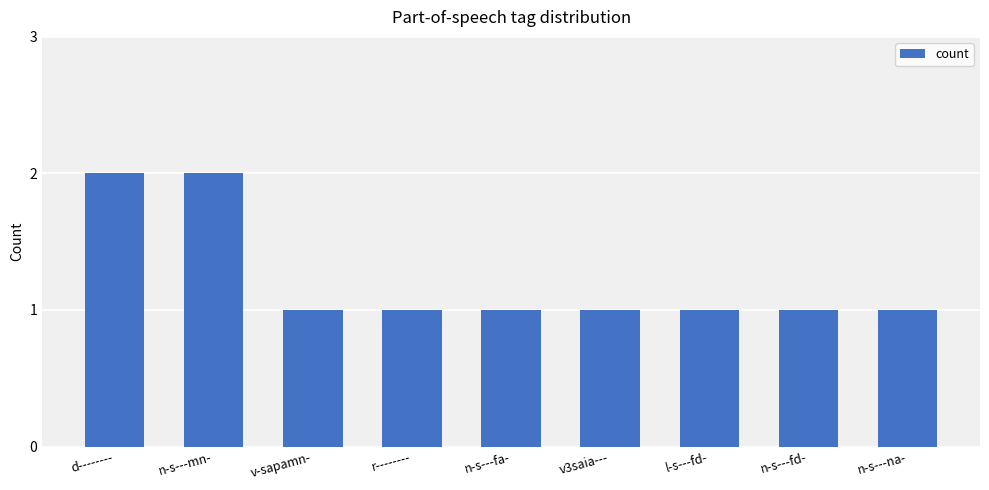

Approximately how many times larger is the value at v3saia--- compared to l-s---fd-?

1.0